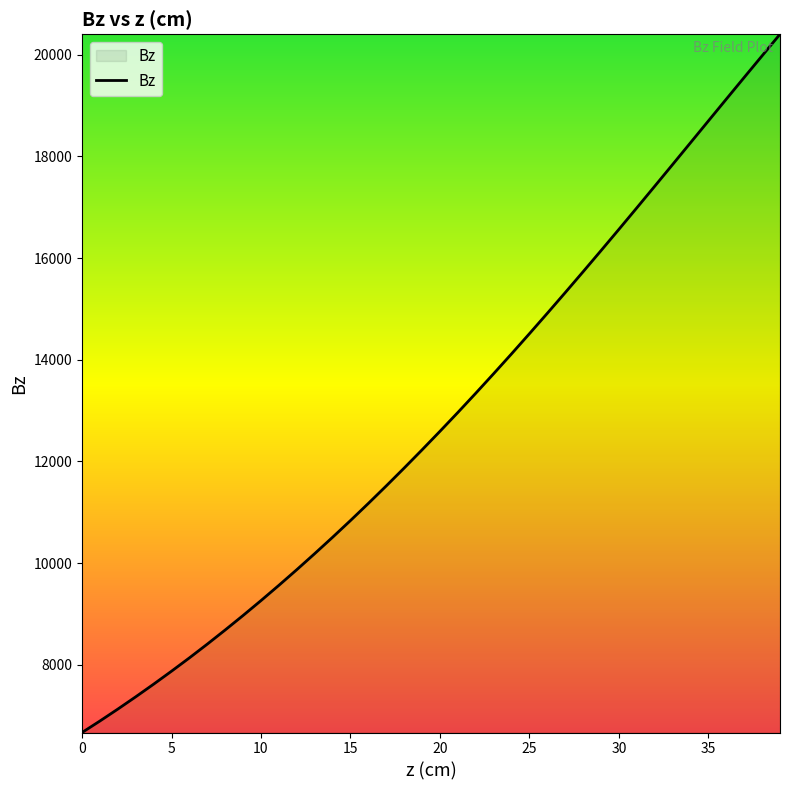

What is the difference between the maximum and minimum values?

13730.2